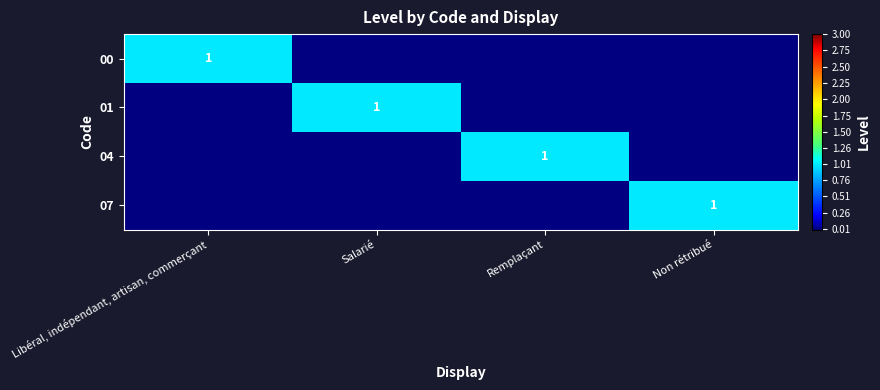

The value of 00 at Libéral, indépendant, artisan, commerçant is 1. True or false?

True